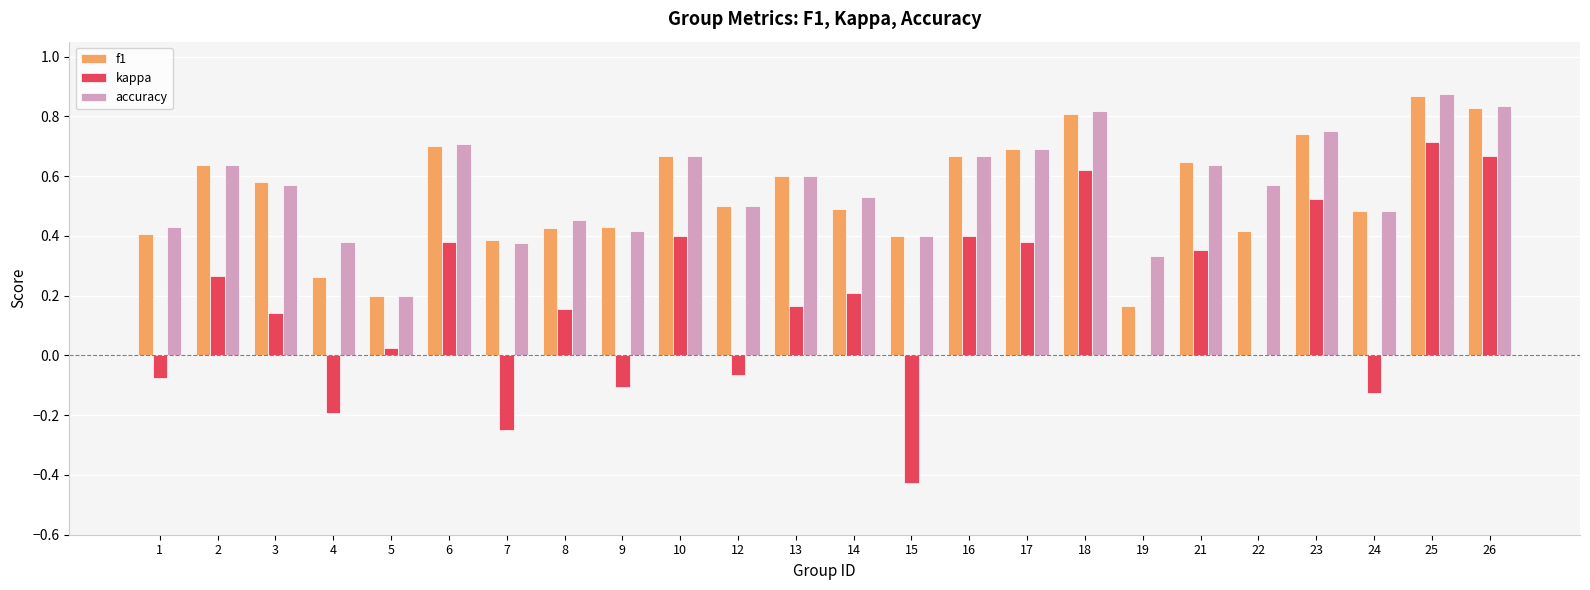

Is the value of accuracy at 16 greater than the value of f1 at 9?

Yes